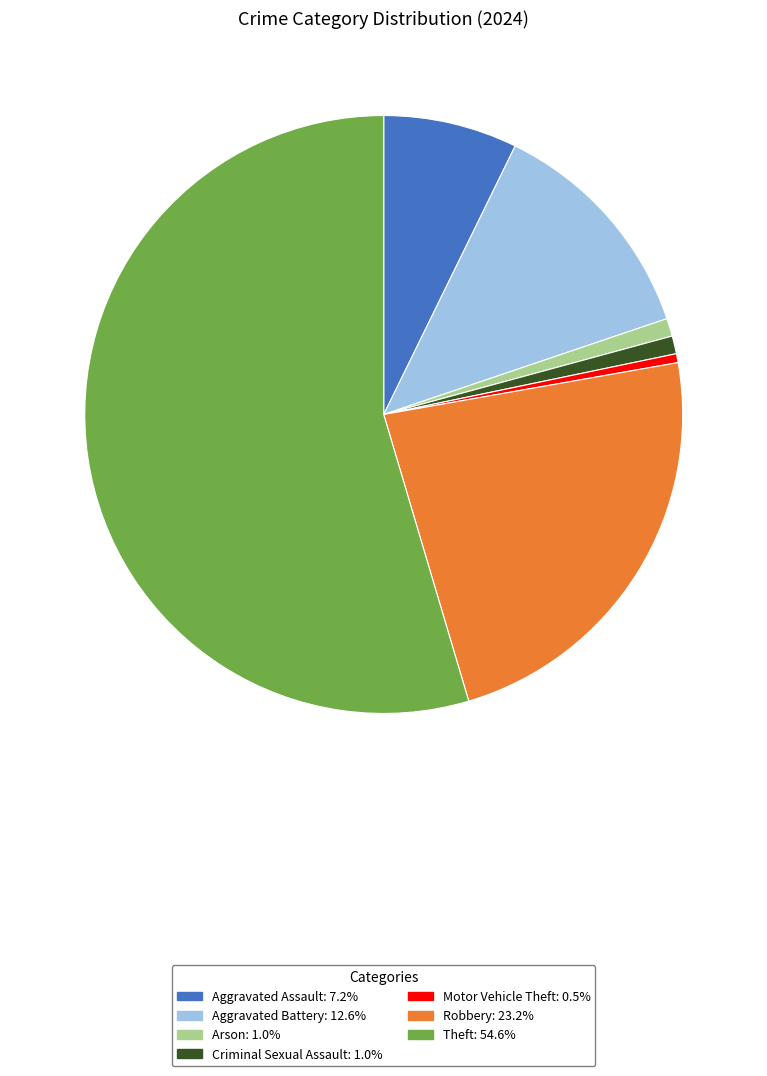

Is there a majority slice in this chart?

Yes